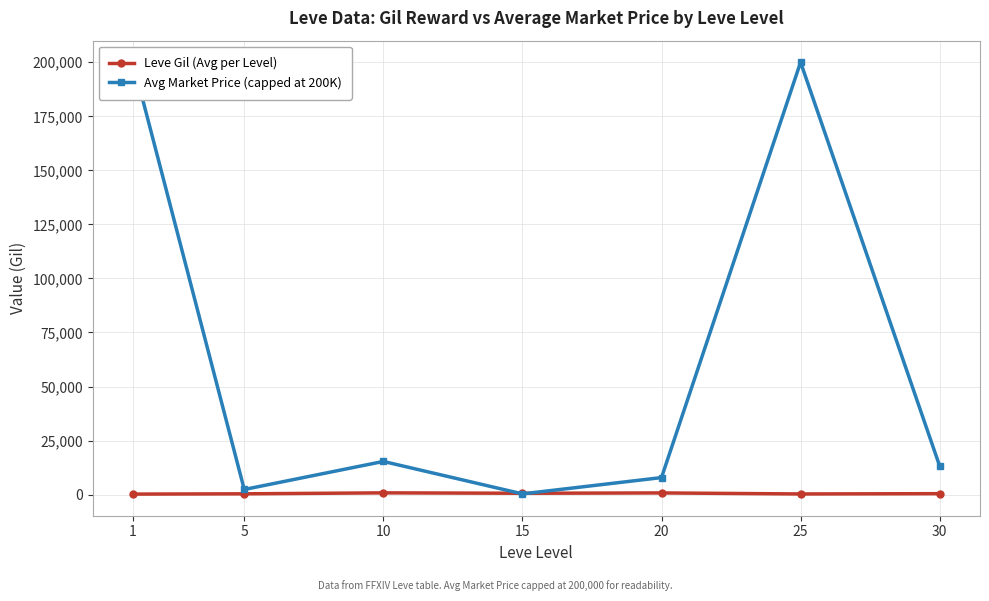

True or false: Leve Gil (Avg per Level) has more than 1 points higher than both neighbors.

True